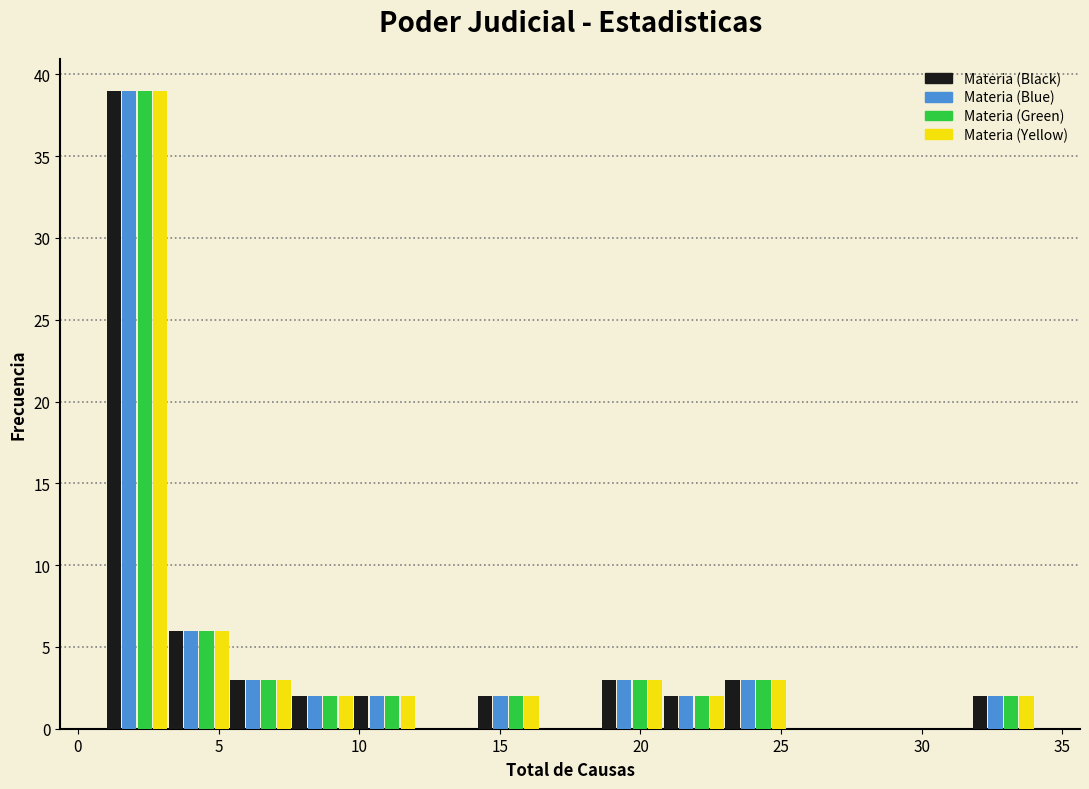

Reading left to right, list every range on the x-axis with the height of the bar of each series over it. Neither the bar edges nor the heights are printed on the chart, so give them approximately, as read against the axes.

1.0 to 3.2: Materia (Black)=39	Materia (Blue)=39	Materia (Green)=39	Materia (Yellow)=39
3.2 to 5.4: Materia (Black)=6	Materia (Blue)=6	Materia (Green)=6	Materia (Yellow)=6
5.4 to 7.6: Materia (Black)=3	Materia (Blue)=3	Materia (Green)=3	Materia (Yellow)=3
7.6 to 9.8: Materia (Black)=2	Materia (Blue)=2	Materia (Green)=2	Materia (Yellow)=2
9.8 to 12.0: Materia (Black)=2	Materia (Blue)=2	Materia (Green)=2	Materia (Yellow)=2
12.0 to 14.2: Materia (Black)=0	Materia (Blue)=0	Materia (Green)=0	Materia (Yellow)=0
14.2 to 16.4: Materia (Black)=2	Materia (Blue)=2	Materia (Green)=2	Materia (Yellow)=2
16.4 to 18.6: Materia (Black)=0	Materia (Blue)=0	Materia (Green)=0	Materia (Yellow)=0
18.6 to 20.8: Materia (Black)=3	Materia (Blue)=3	Materia (Green)=3	Materia (Yellow)=3
20.8 to 23.0: Materia (Black)=2	Materia (Blue)=2	Materia (Green)=2	Materia (Yellow)=2
23.0 to 25.2: Materia (Black)=3	Materia (Blue)=3	Materia (Green)=3	Materia (Yellow)=3
25.2 to 27.4: Materia (Black)=0	Materia (Blue)=0	Materia (Green)=0	Materia (Yellow)=0
27.4 to 29.6: Materia (Black)=0	Materia (Blue)=0	Materia (Green)=0	Materia (Yellow)=0
29.6 to 31.8: Materia (Black)=0	Materia (Blue)=0	Materia (Green)=0	Materia (Yellow)=0
31.8 to 34.0: Materia (Black)=2	Materia (Blue)=2	Materia (Green)=2	Materia (Yellow)=2